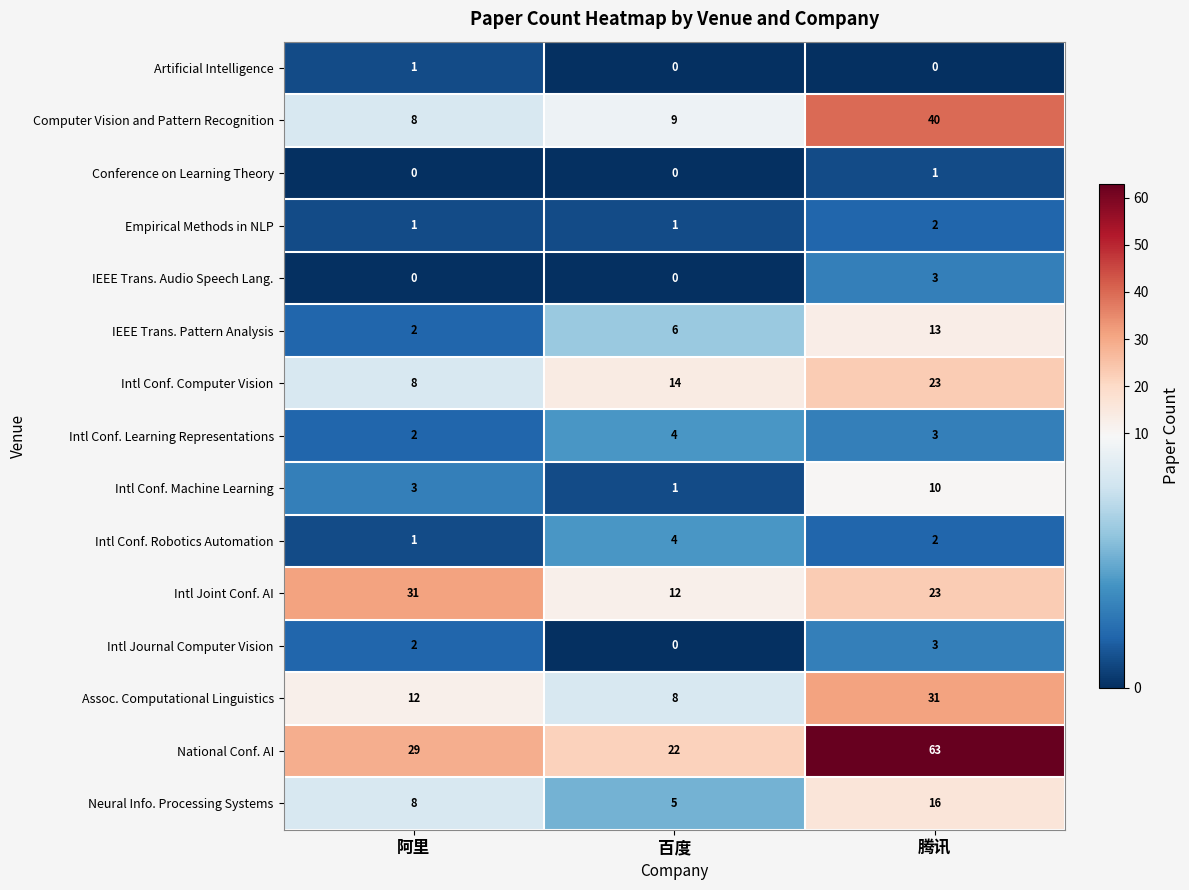

What is the difference between the Intl Joint Conf. AI values at 腾讯 and 百度?

11